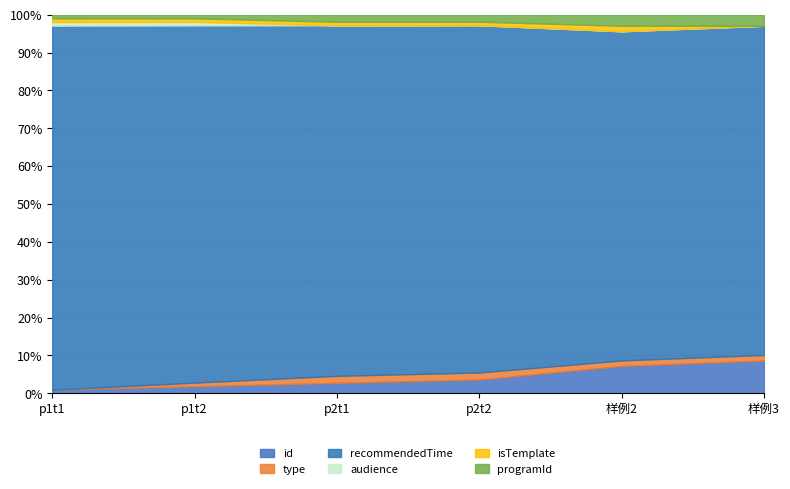

The value of audience at 样例2 is 0. True or false?

True